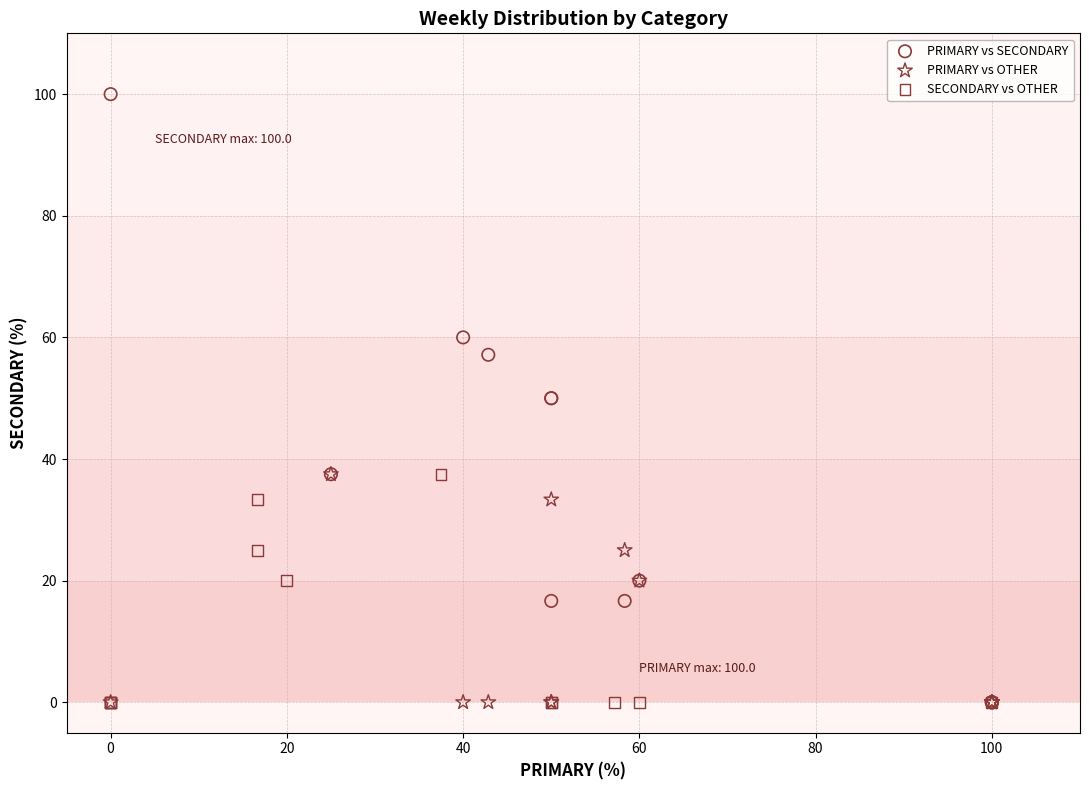

Which series has the largest Y range (max minus min)?

PRIMARY vs SECONDARY